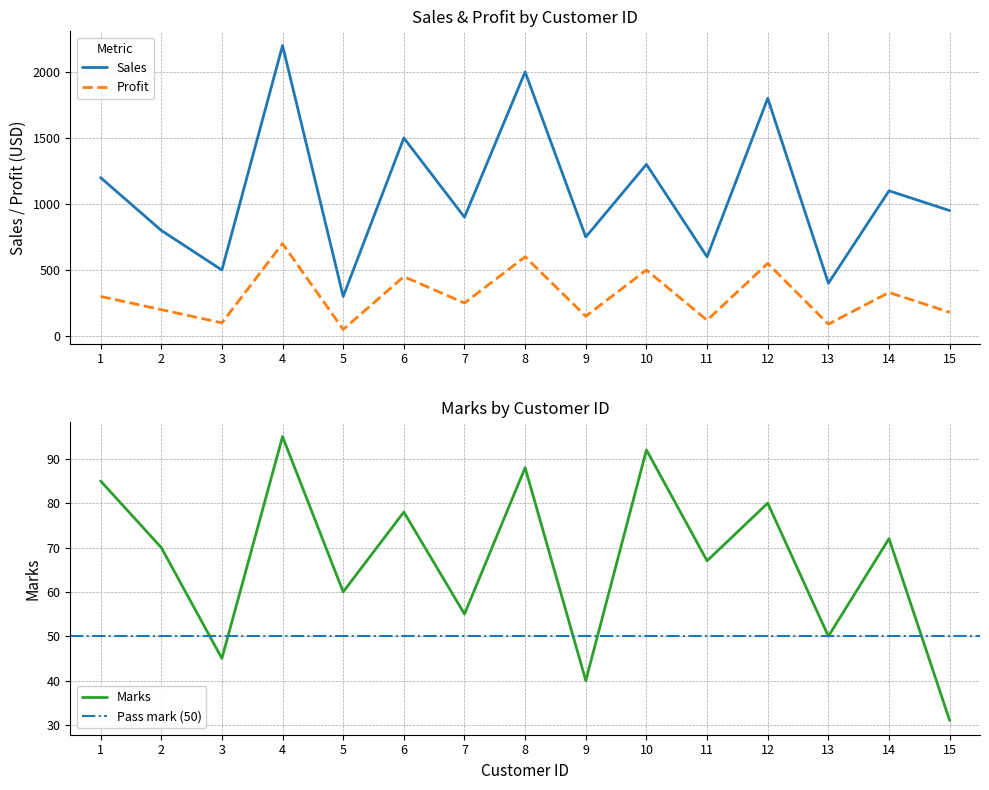

Count the number of data series in this chart.

3